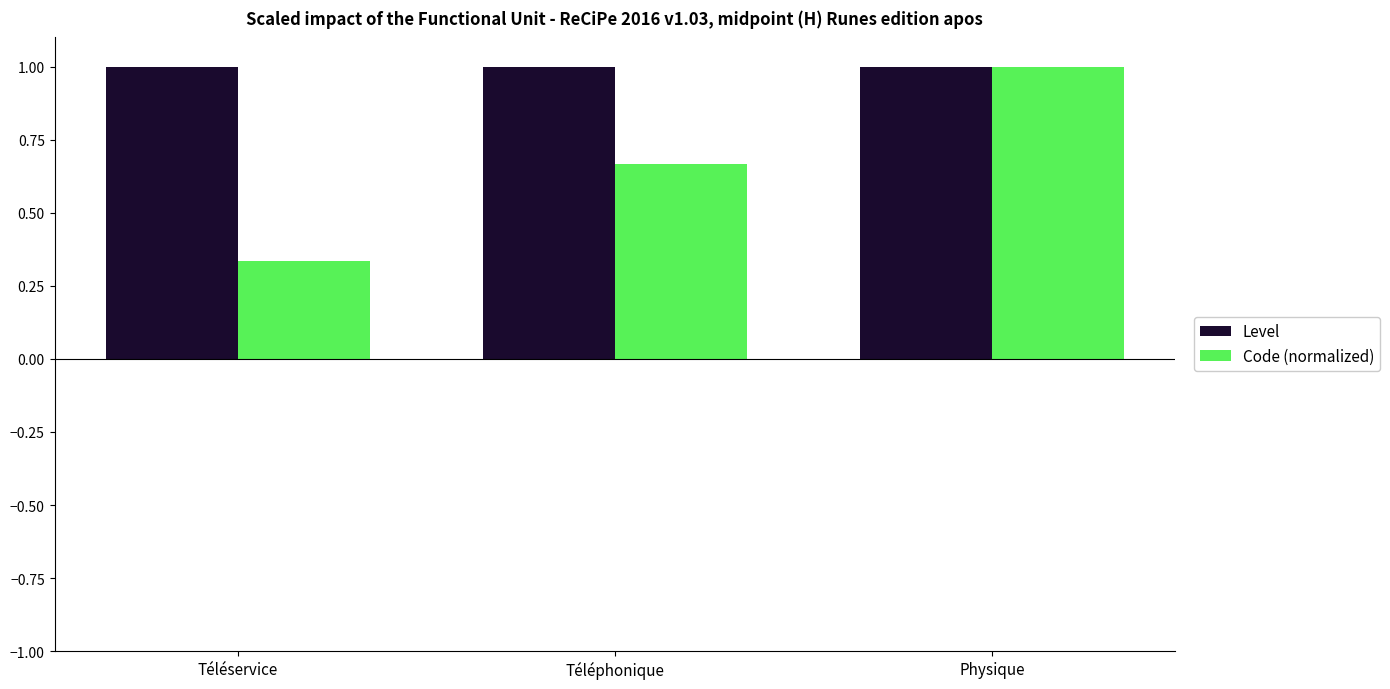

Which series changed the most between Téléservice and Physique?

Code (normalized)